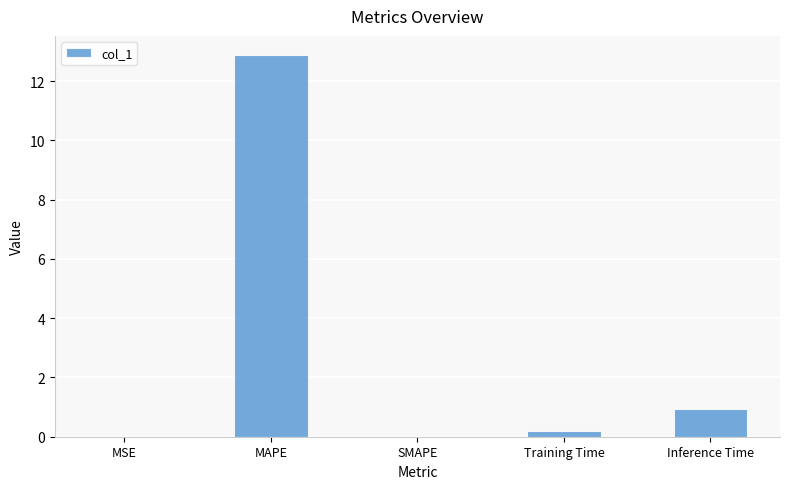

Are the bars horizontal?

No